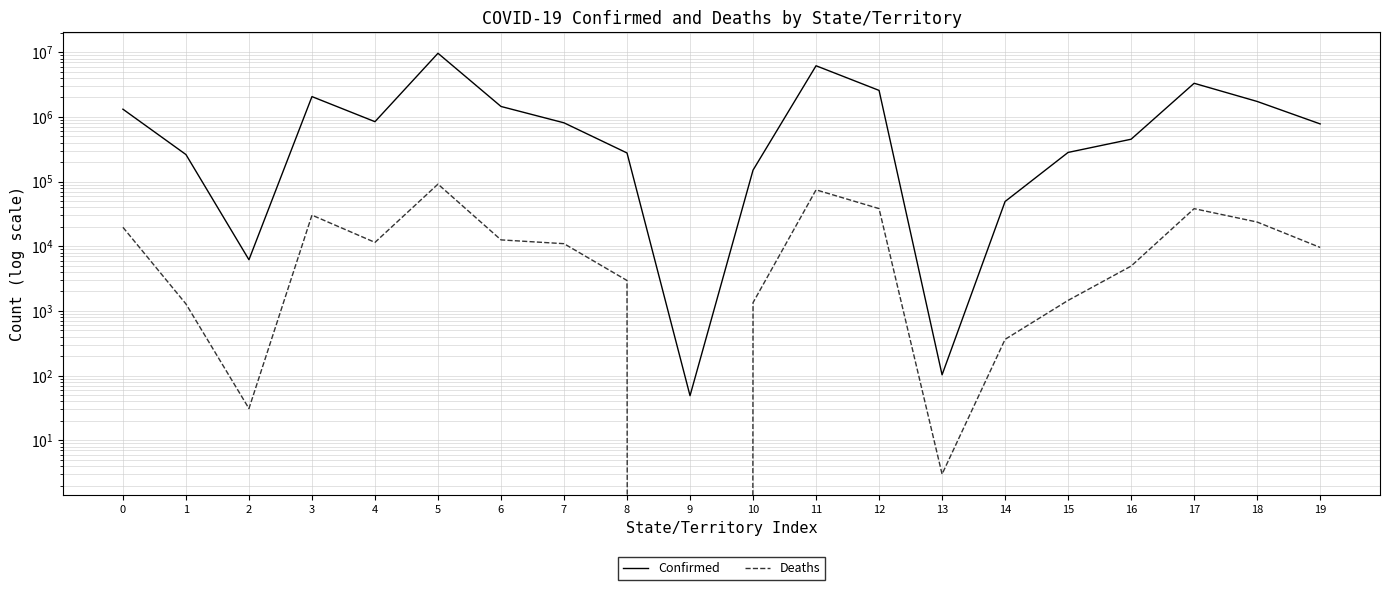

How many data points in Confirmed are less than 810849?

10